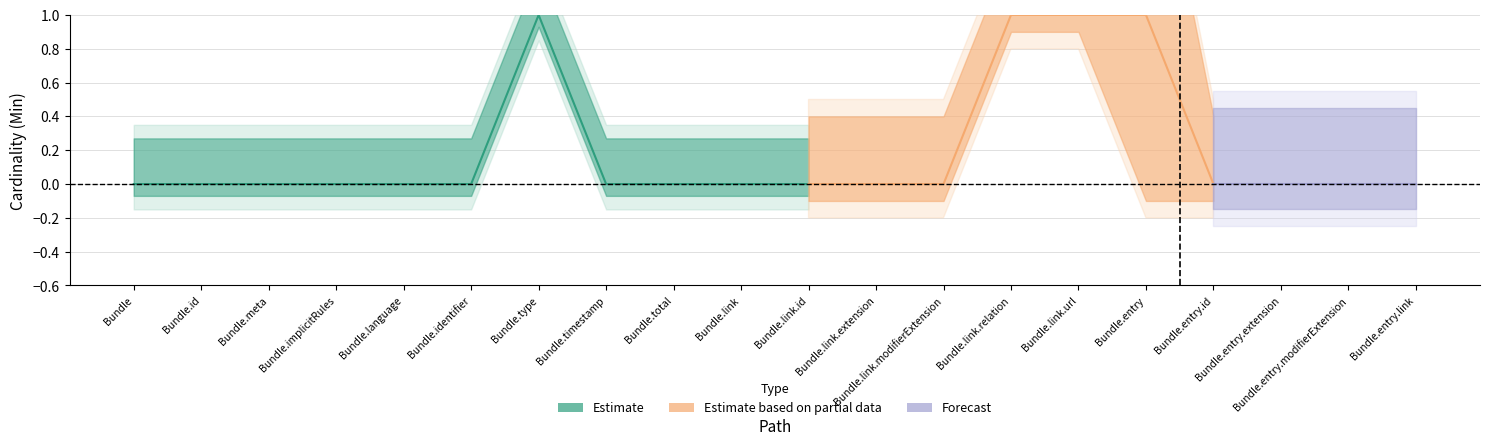

True or false: Base Min has a value of -1 at Bundle.identifier.

False